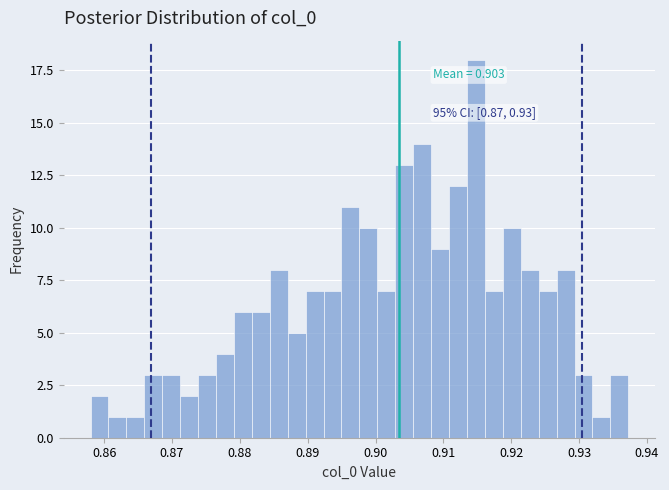

Read against the x-axis, roughly where is the centre of the tallest bar?

0.915